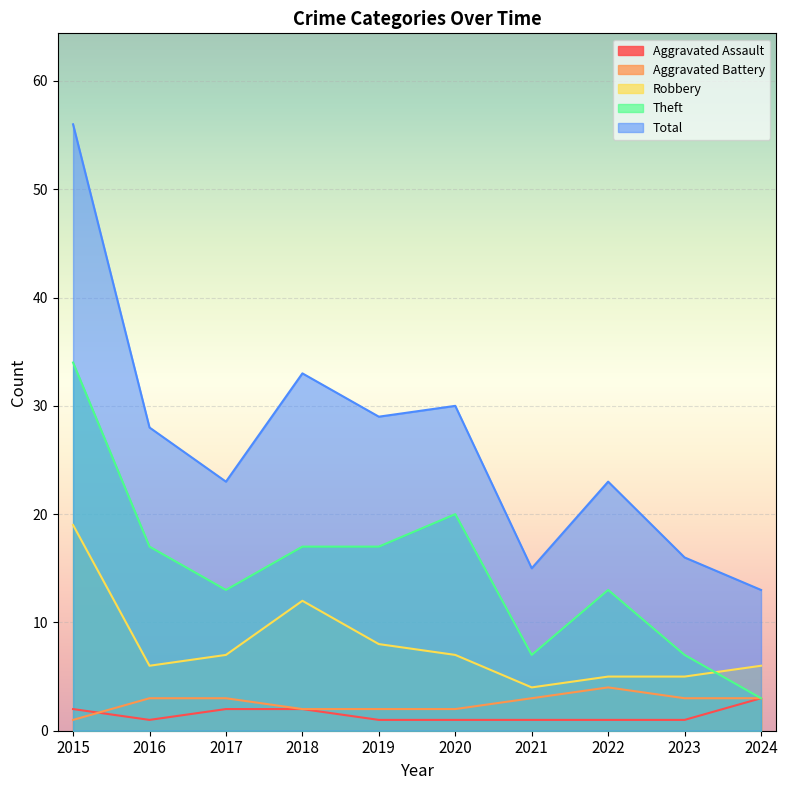

How many lines are shown in the chart?

5